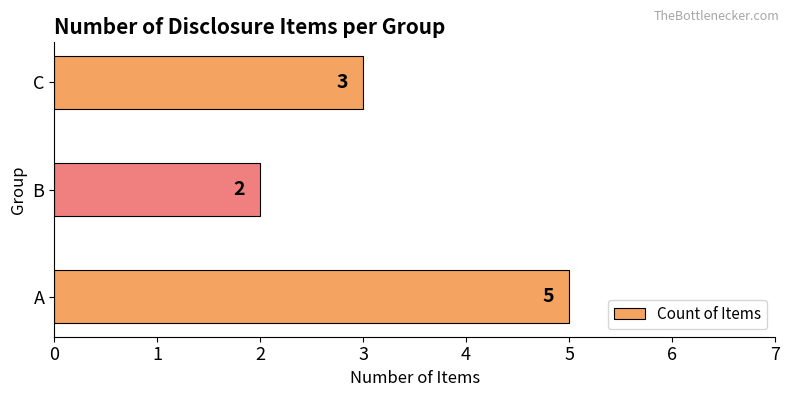

How many series are shown in this chart?

1